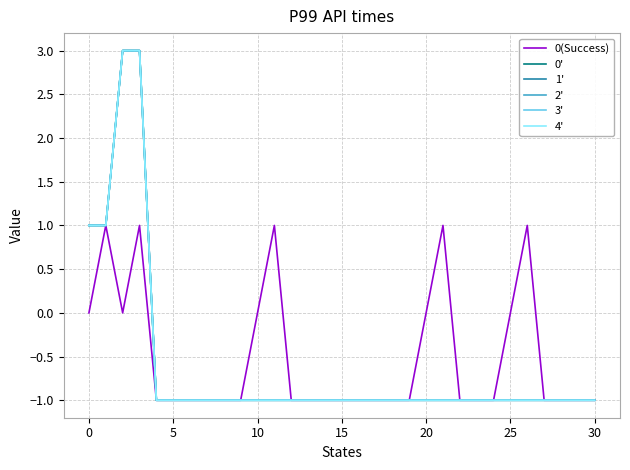

What is the label of the 21st point from the left?

20